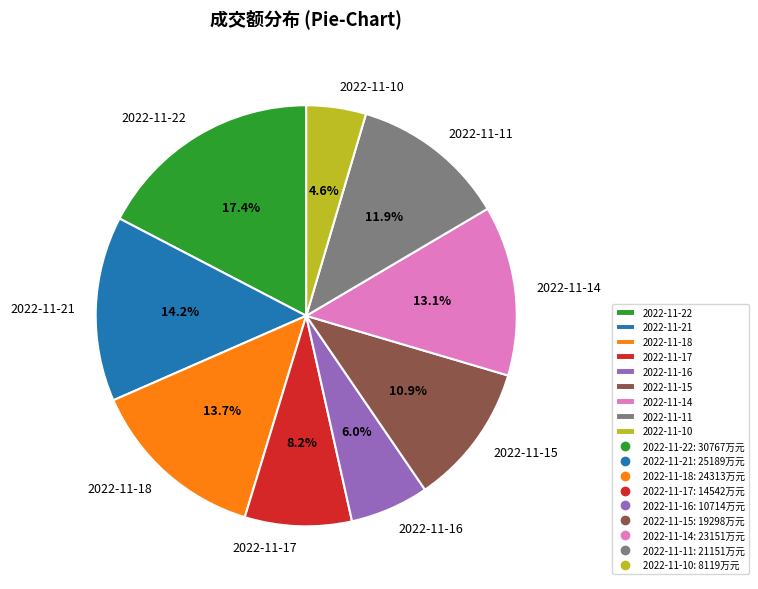

What percentage is NOT represented by 2022-11-15?

89.1%